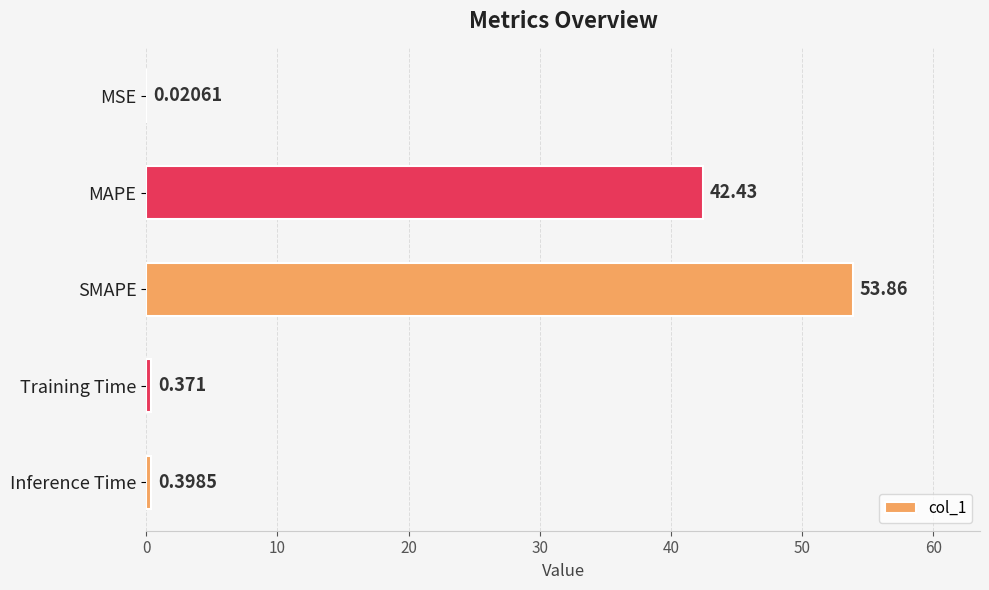

Are the bars horizontal?

Yes